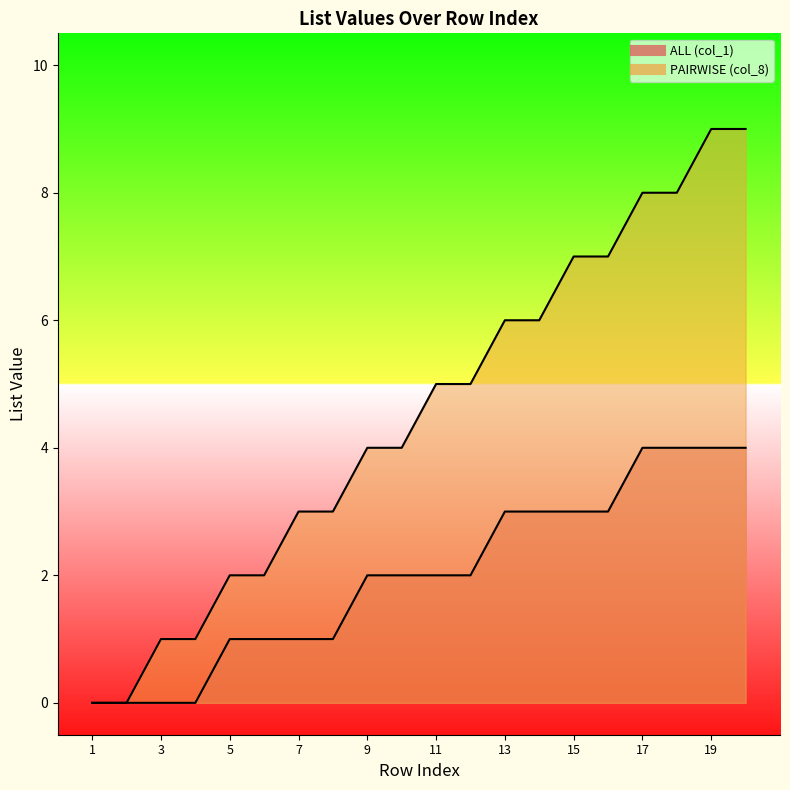

Which series changed the most between 3 and 5?

ALL (col_1)